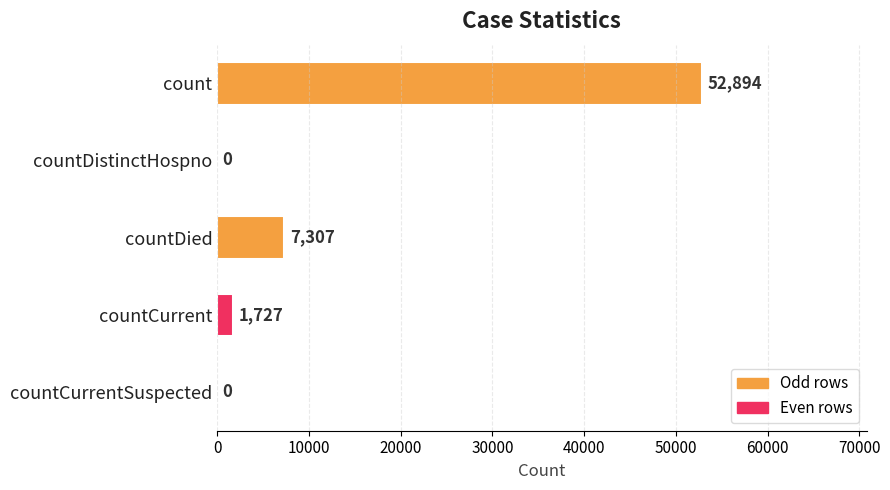

What value does the data have at countDied, to the nearest 100?

7300